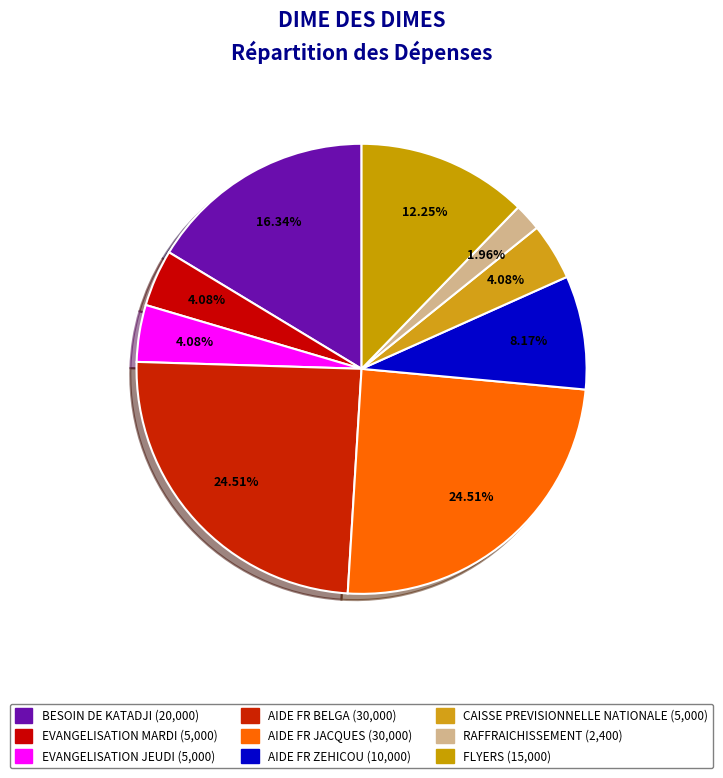

Is there any slice that represents more than half of the pie?

No